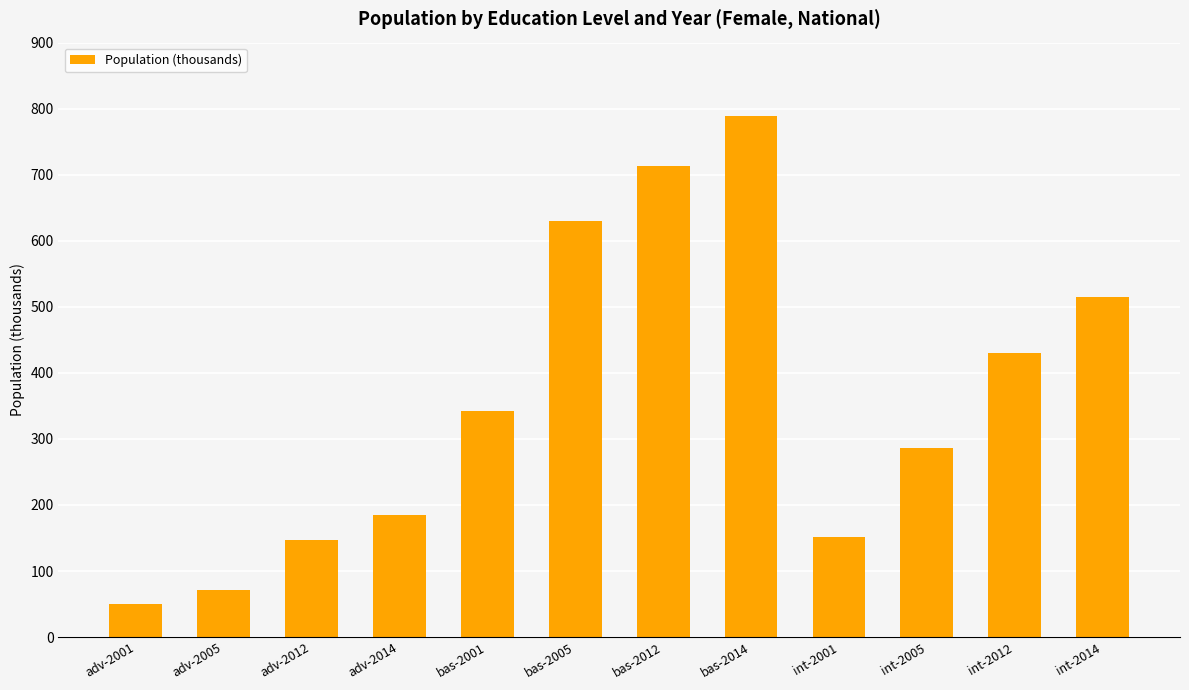

Approximately how many times larger is the value at adv-2005 compared to adv-2012?

0.5